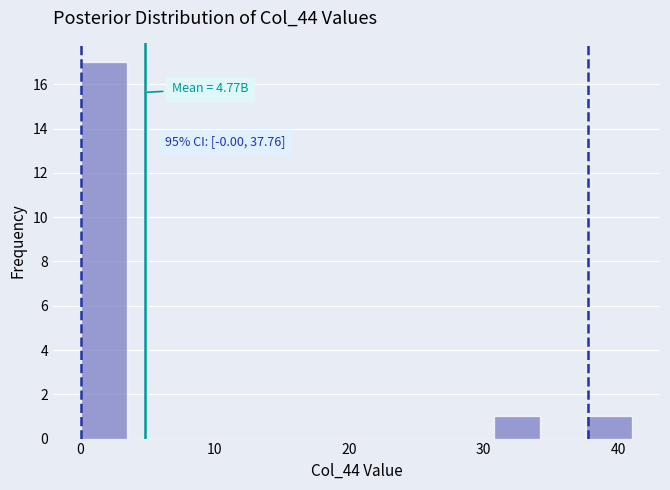

Around what value on the x-axis is the tallest bar? Give the approximate position of its centre, as read against the axis.

2